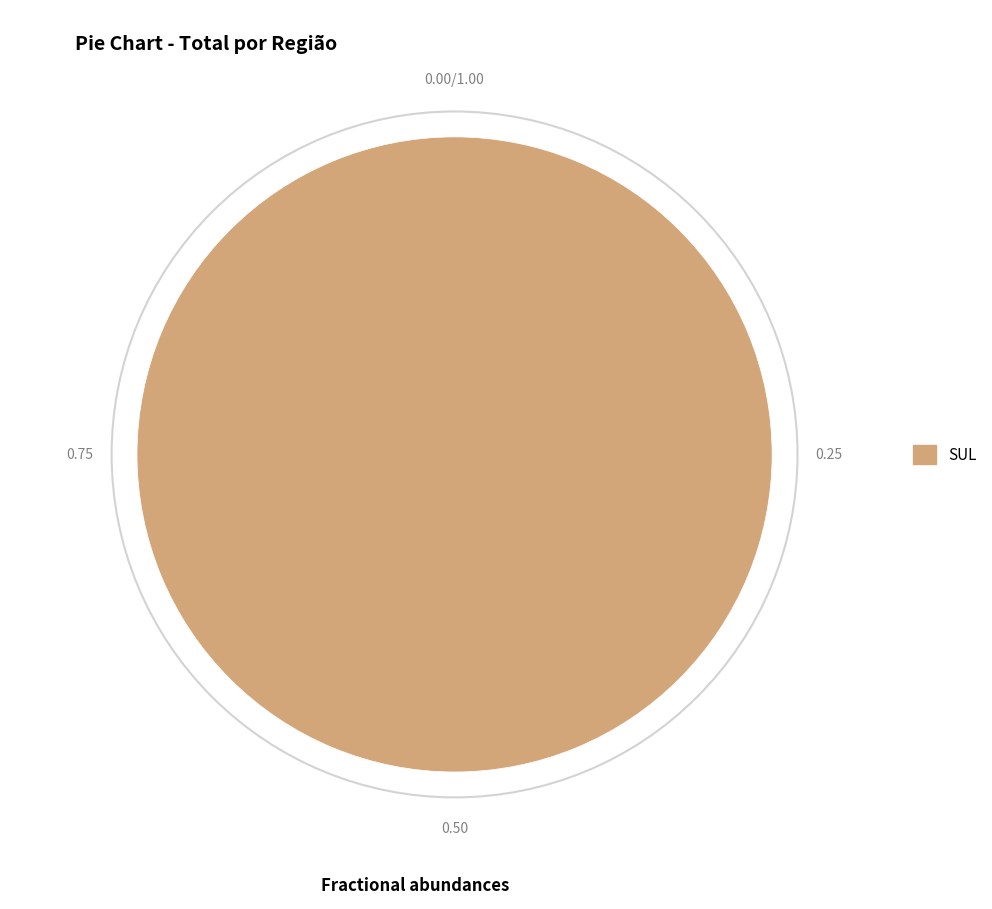

How many slices are in this pie chart?

1